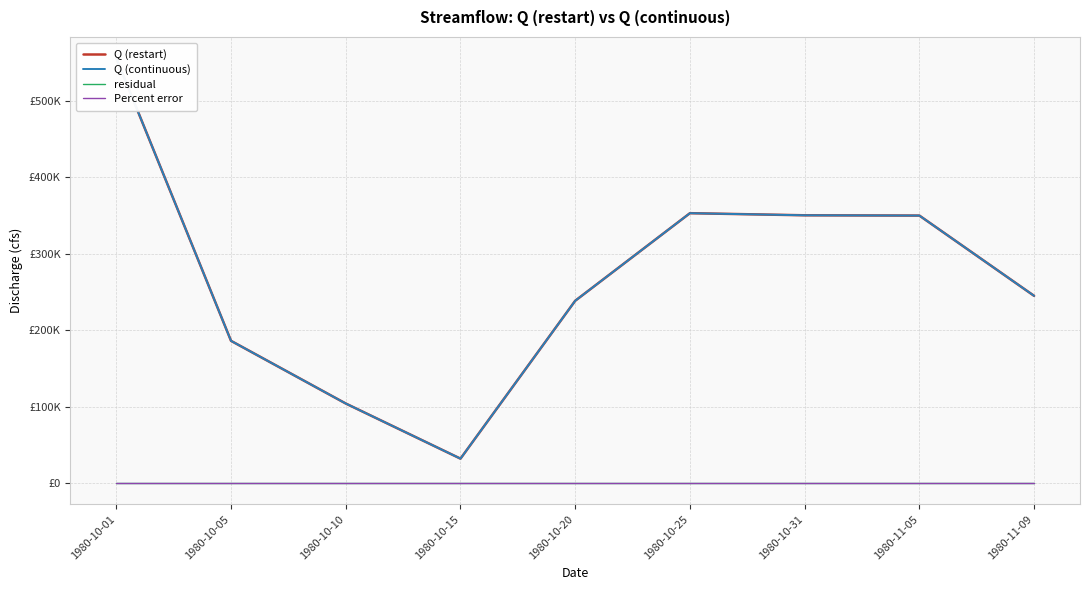

True or false: Percent error has more than 2 points higher than both neighbors.

False